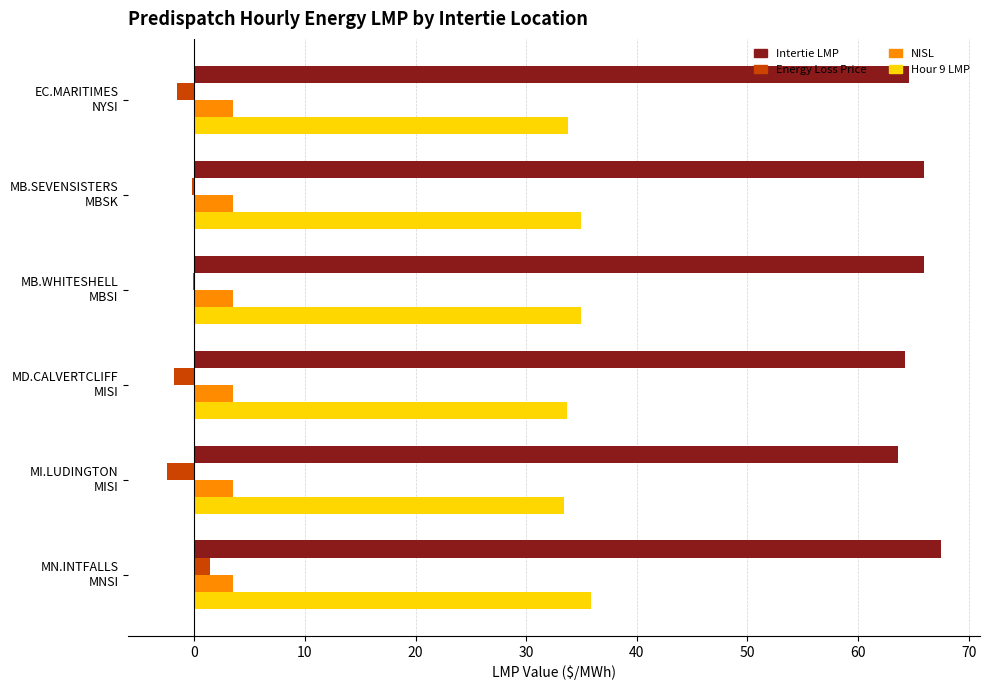

What is the greatest value displayed?

67.5